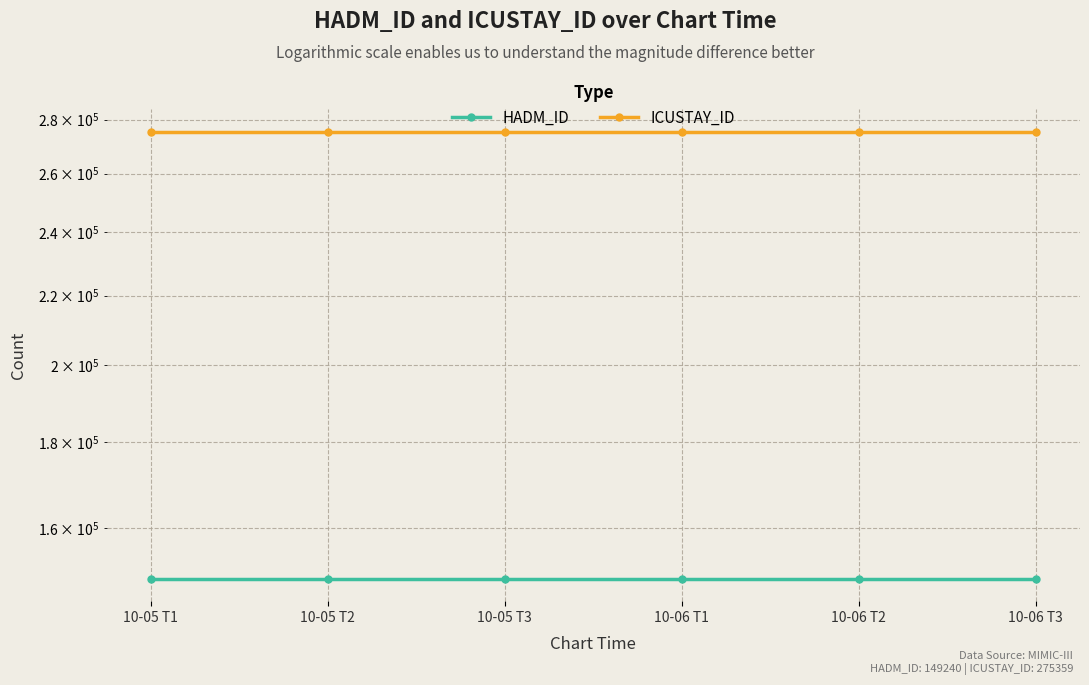

How many lines are shown in the chart?

2